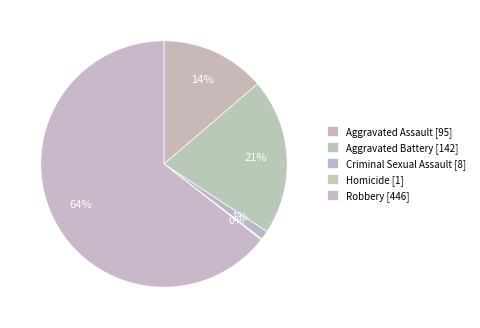

How much of the chart is everything except Aggravated Battery?

79.5%